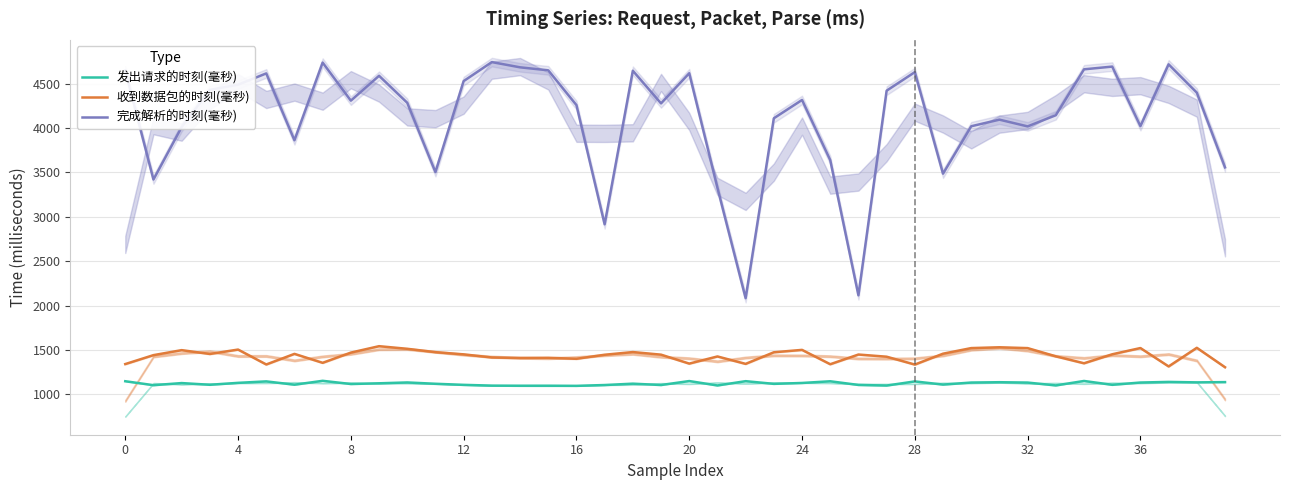

At how many categories does at least one series exceed 3355?

36